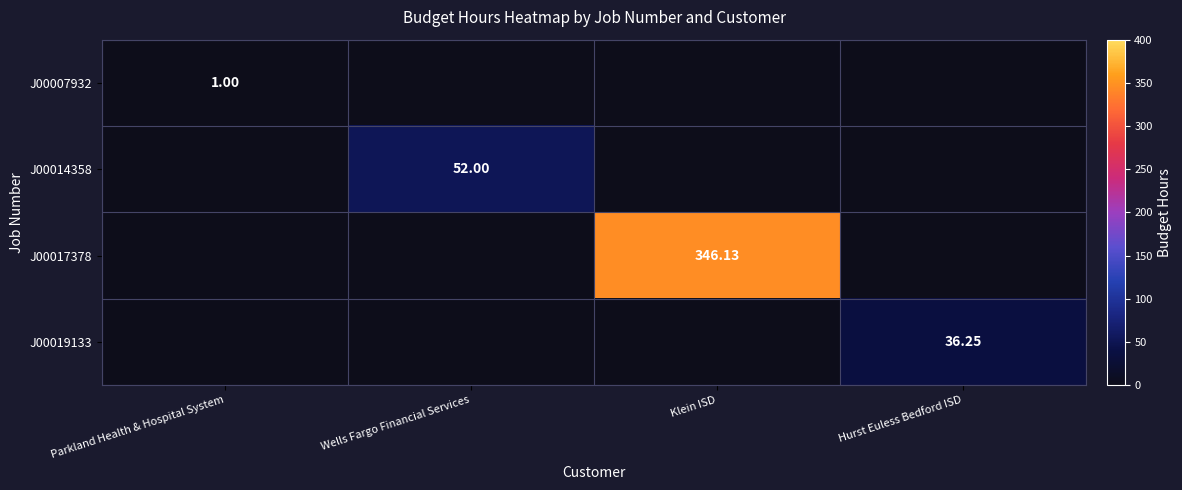

At which category is the sum across all series the highest?

Klein ISD